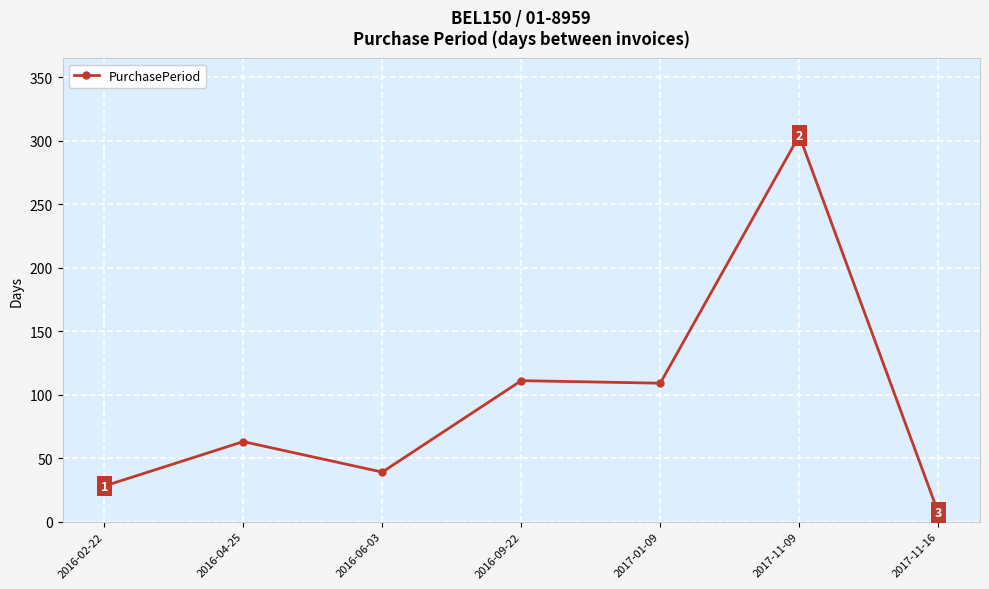

What is the label of the 1st point from the left?

2016-02-22